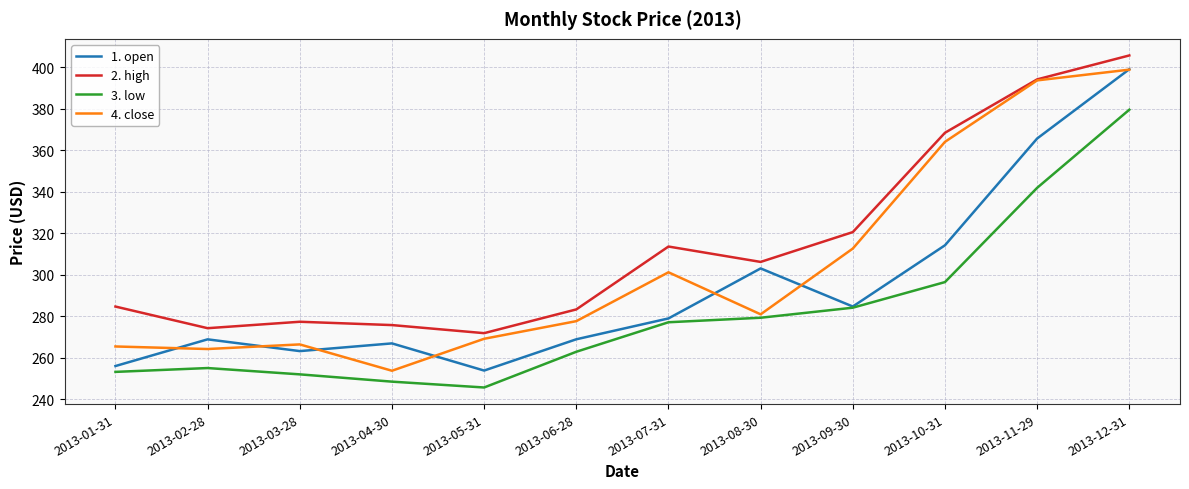

What is the difference between the highest and lowest values at 2013-01-31?

31.5